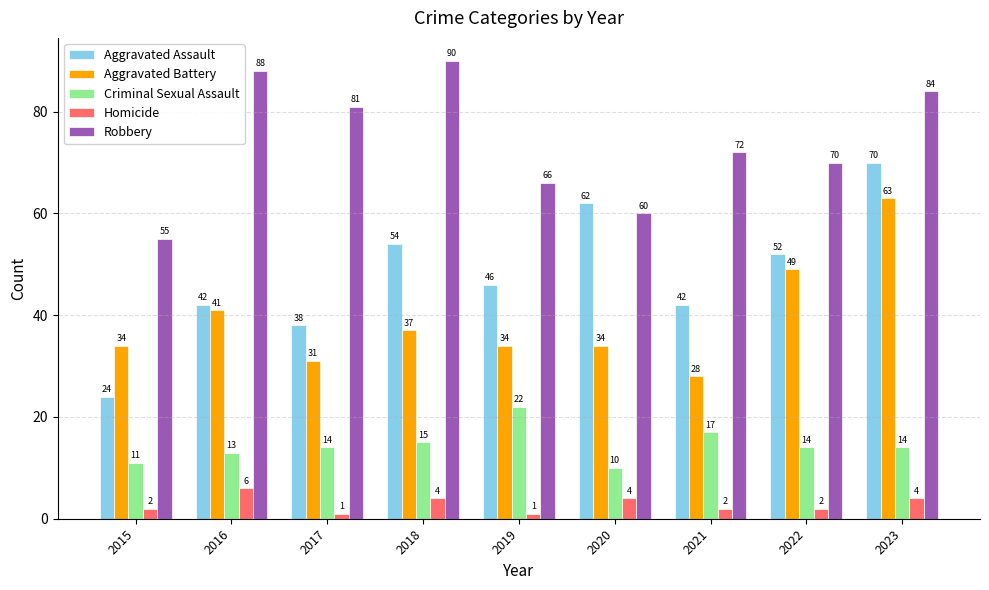

At 2020, list the series in order from largest to smallest.

Aggravated Assault, Robbery, Aggravated Battery, Criminal Sexual Assault, Homicide